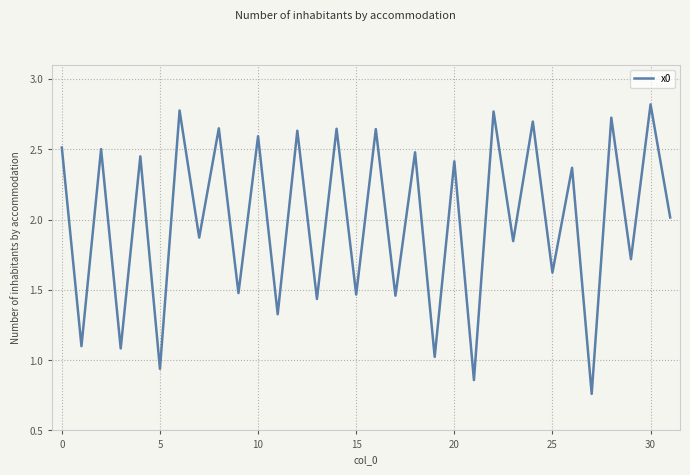

What is the difference between the maximum and minimum values?

2.1